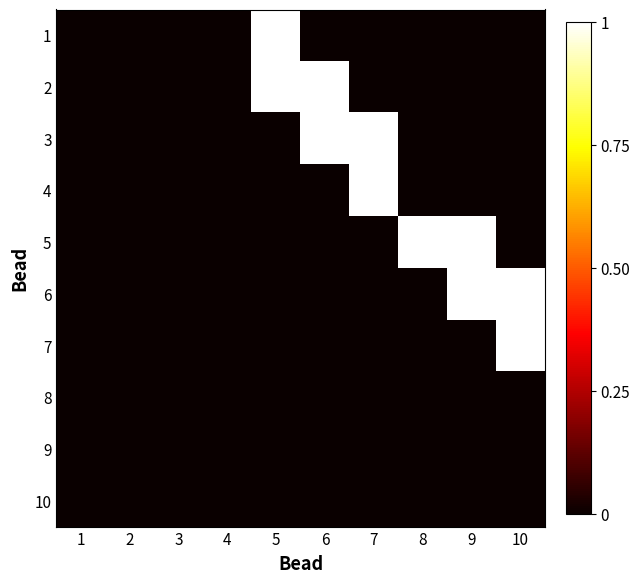

At which category is the sum across all series the highest?

5